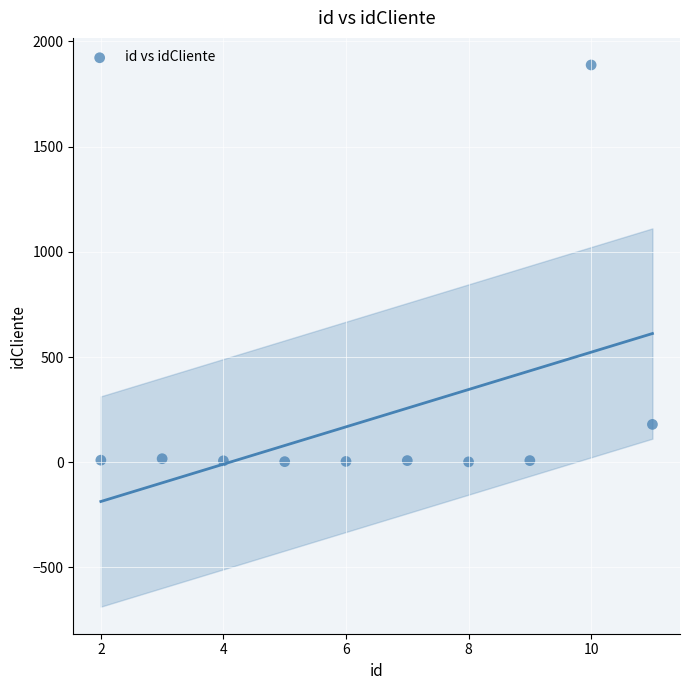

What Y value in the scatter plot is closest to 945?

180